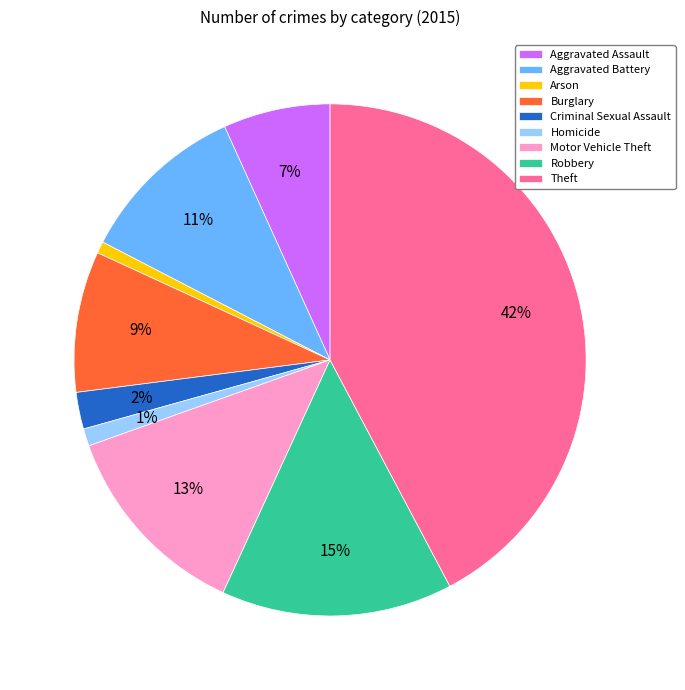

How many segments does this pie chart have?

9